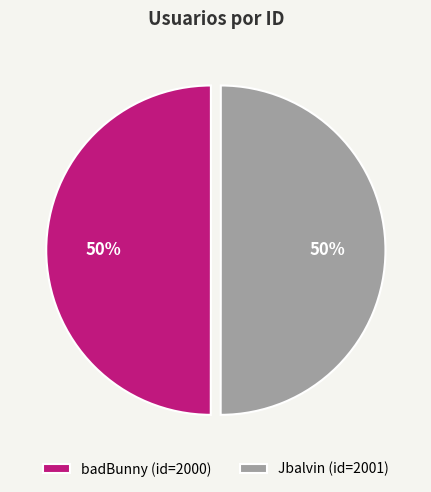

To the nearest percent, what percentage of the pie is Jbalvin?

50%